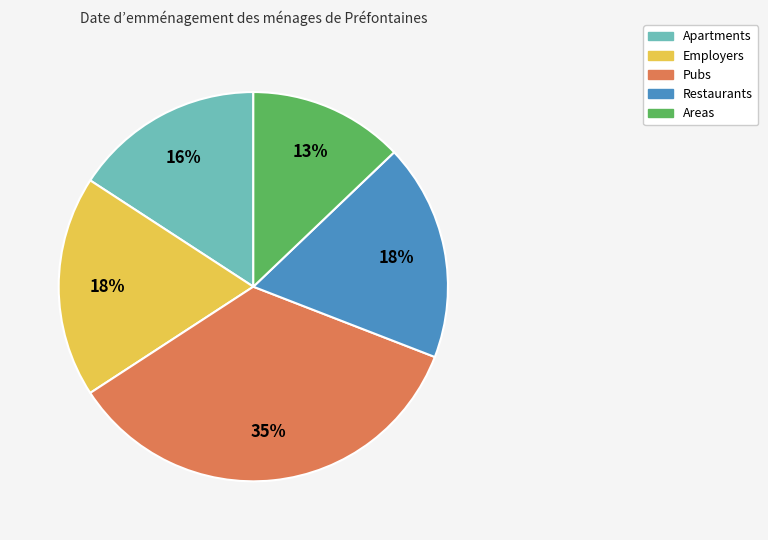

How many segments does this pie chart have?

5